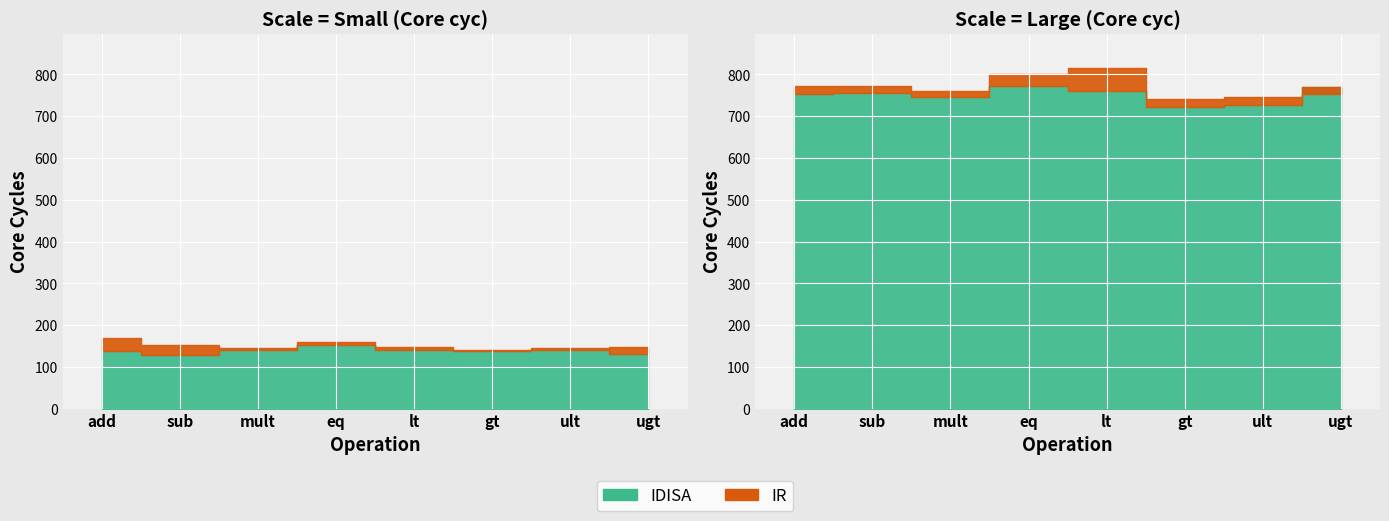

True or false: IR_small and IR_large intersect in this chart.

False